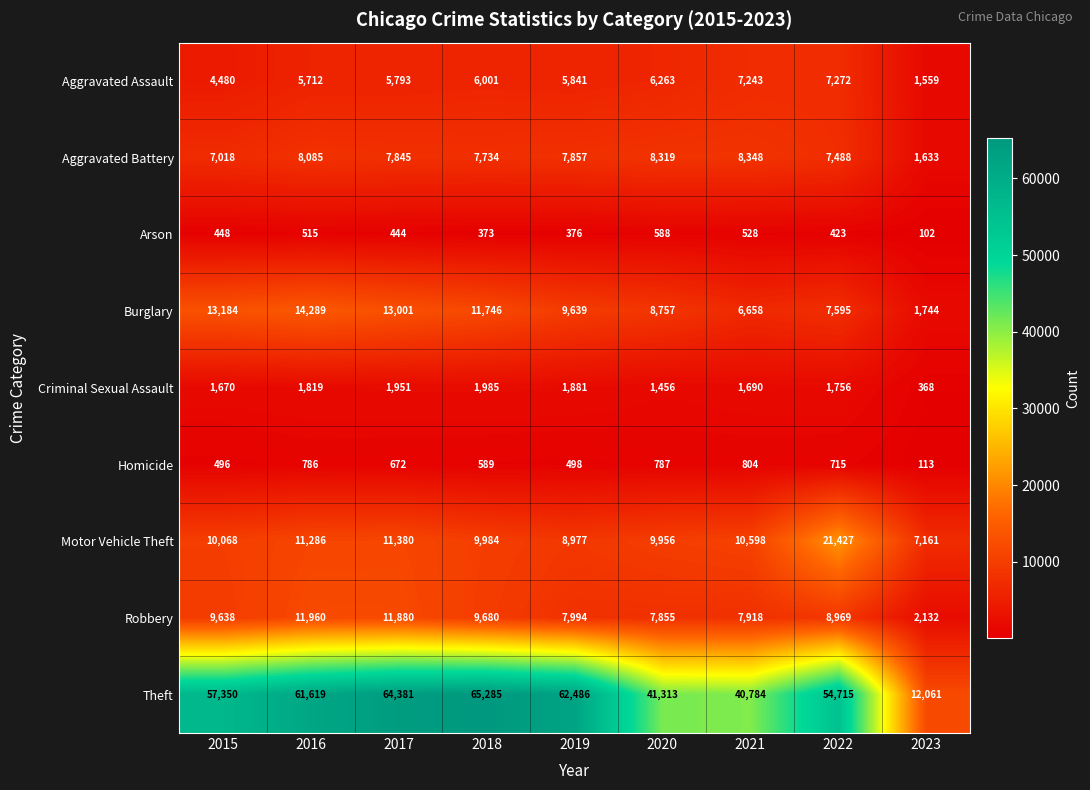

List the series in order of their peak value, highest first.

Theft, Motor Vehicle Theft, Burglary, Robbery, Aggravated Battery, Aggravated Assault, Criminal Sexual Assault, Homicide, Arson